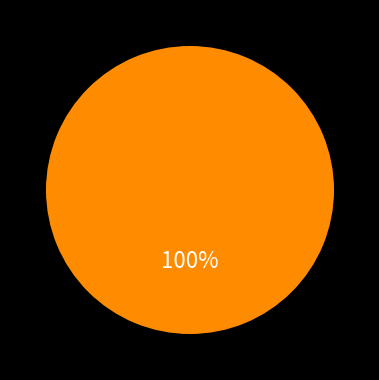

Is there any slice that represents more than half of the pie?

Yes